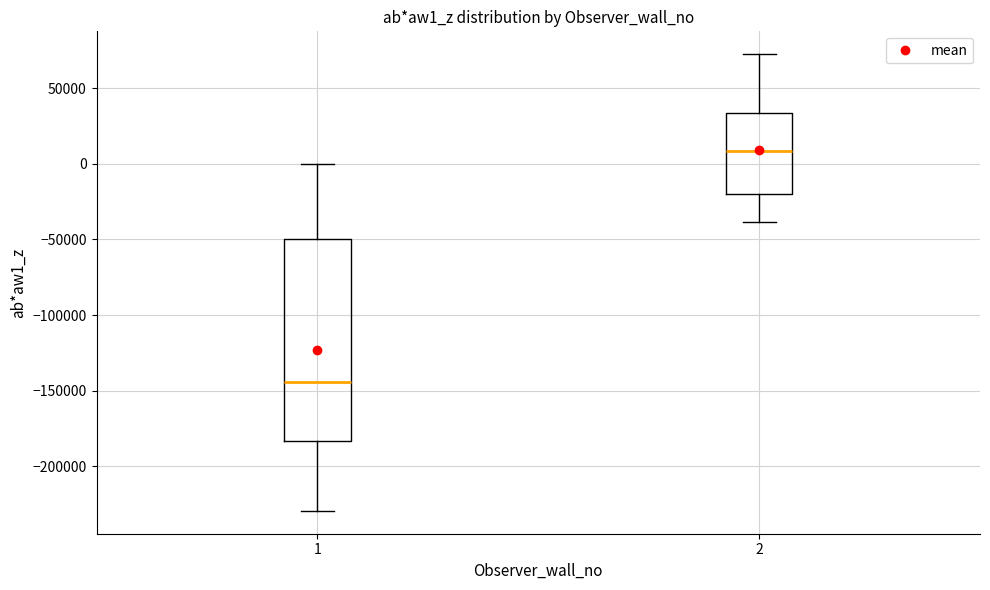

Reading left to right, transcribe this box plot: for each box, give where its median line is, the range the box spans, and where its two whiskers end, as read against the y-axis. The values are not printed on the chart, so give them approximately, as read against the axis.

1: median -145000, box -185000 to -50000, whiskers -230000 to 0
2: median 10000, box -20000 to 35000, whiskers -40000 to 75000